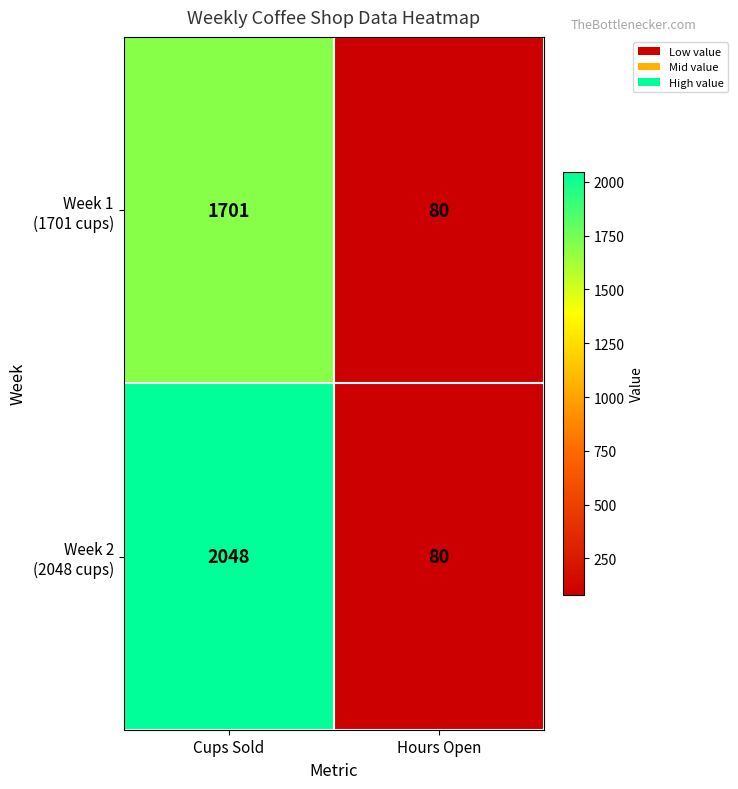

At which category is the sum across all series the highest?

Cups Sold